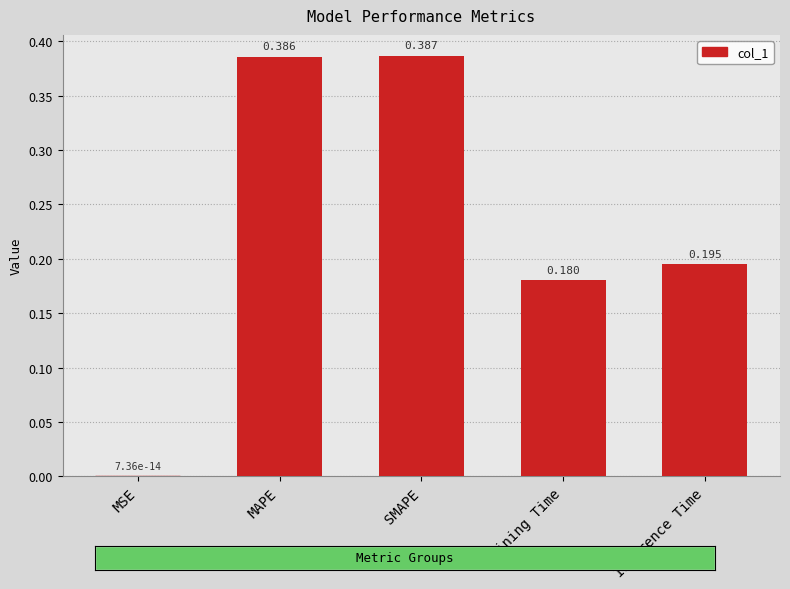

Where is the data nearest to the value 0?

MSE